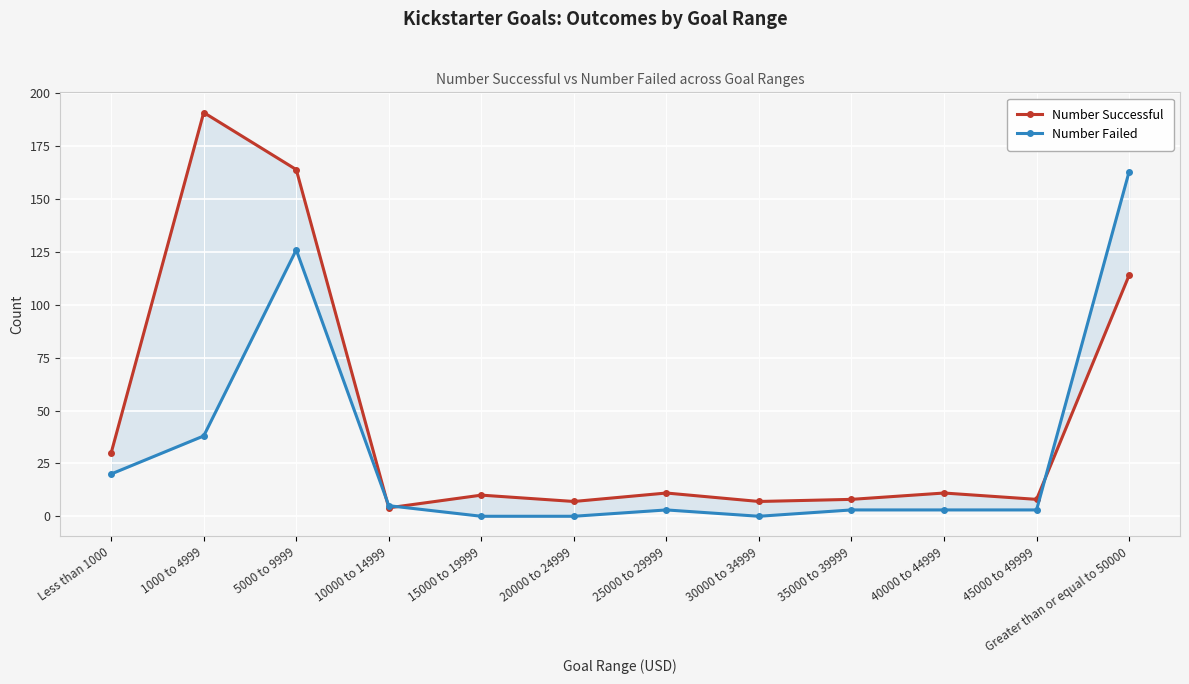

What value does the Number Successful series have at 25000 to 29999, to the nearest 10?

10